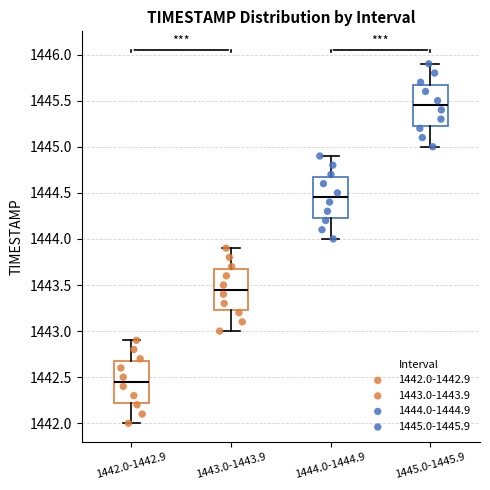

Where does the lower whisker of the box for 1444.0-1444.9 end on the y-axis? The values are not printed on the chart, so give them approximately, as read against the axis.

1444.00